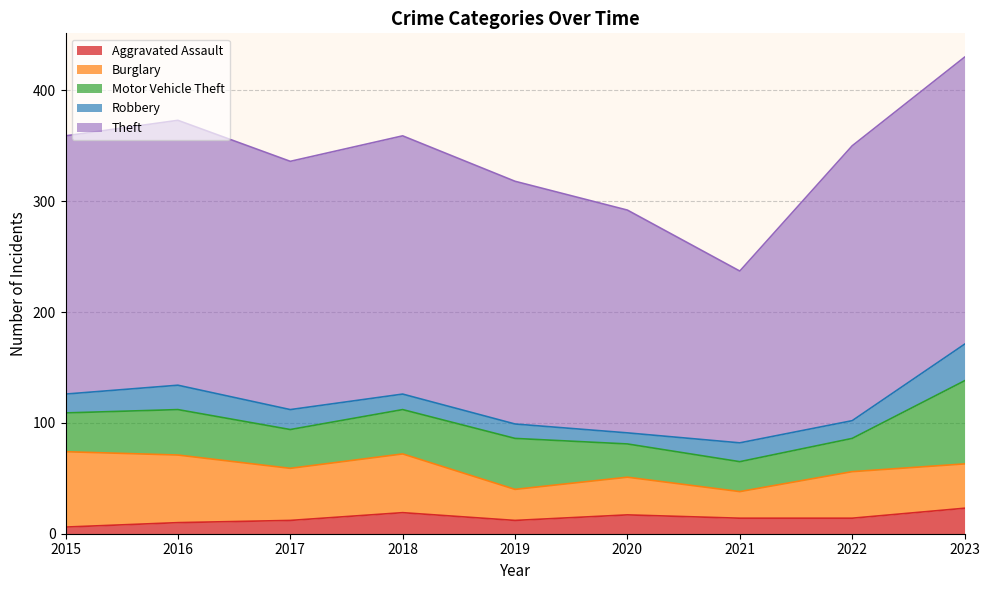

Which series changed the most between 2017 and 2020?

Theft